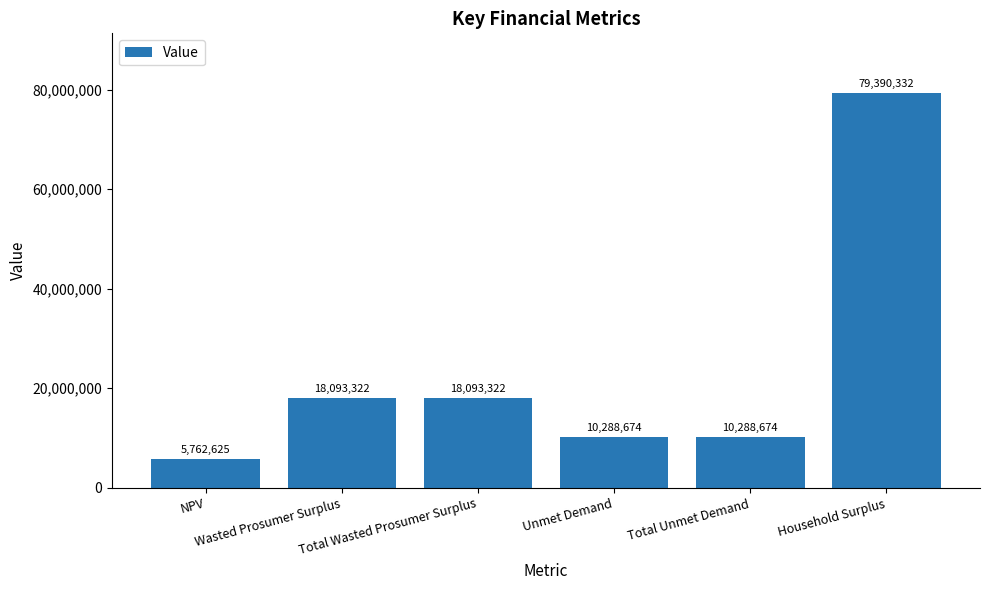

Read the value at Total Wasted Prosumer Surplus.

18093321.8